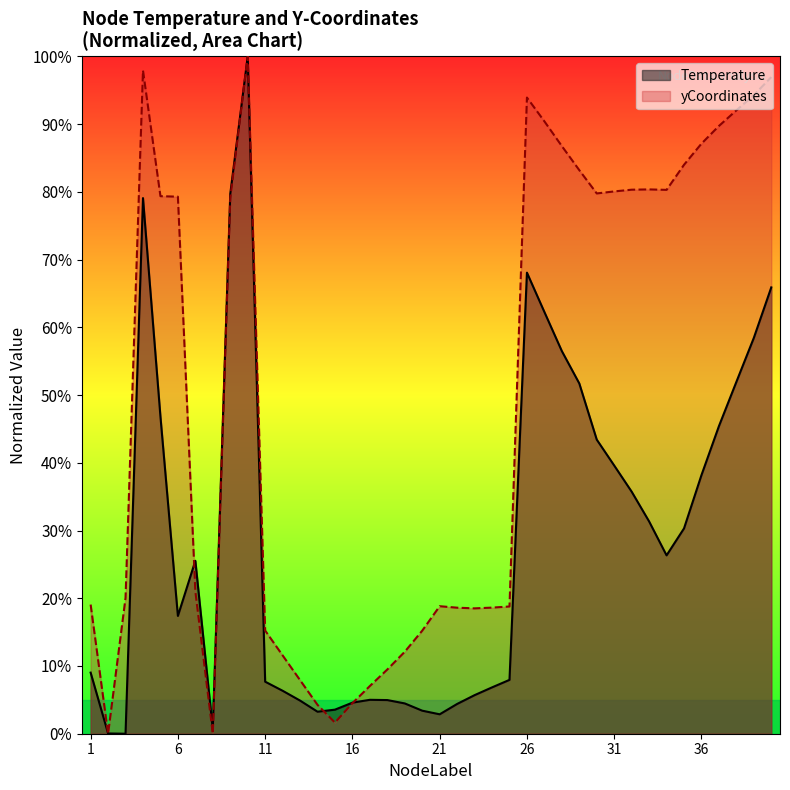

What is the approximate value of Temperature at 32?

35.7